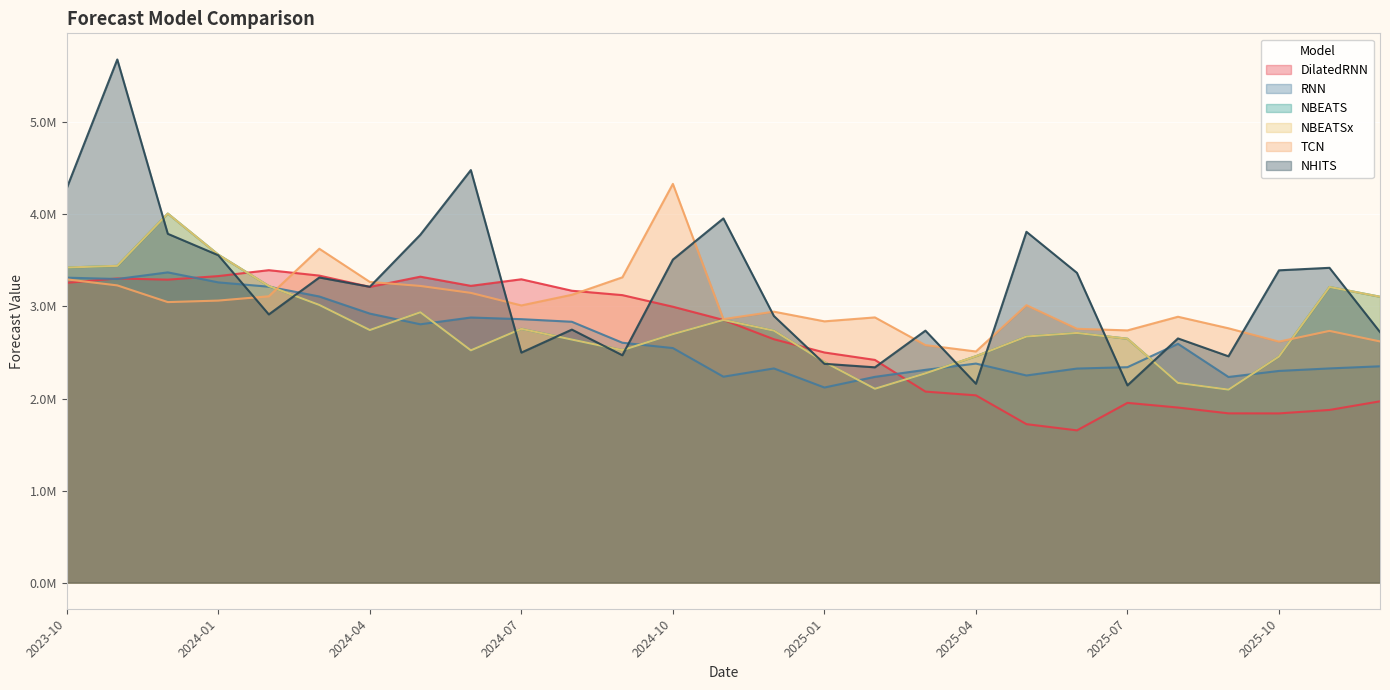

Which series has the largest total across all categories?

NHITS